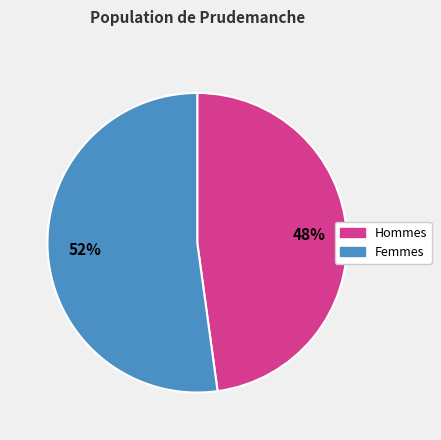

Rank the categories by value from lowest to highest.

Hommes, Femmes